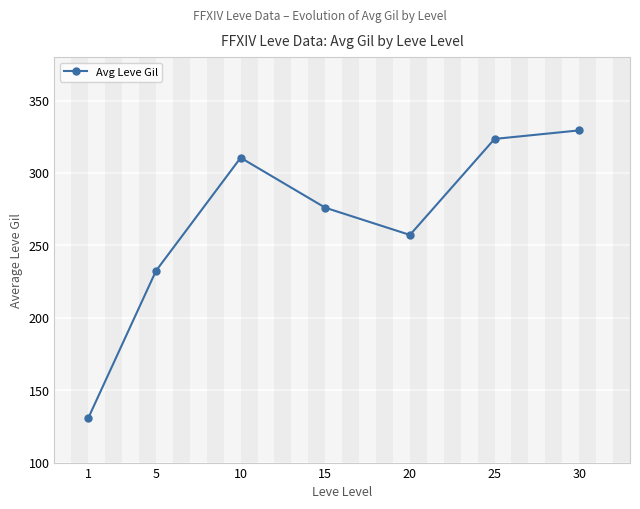

What value does the data have at 1?

130.8